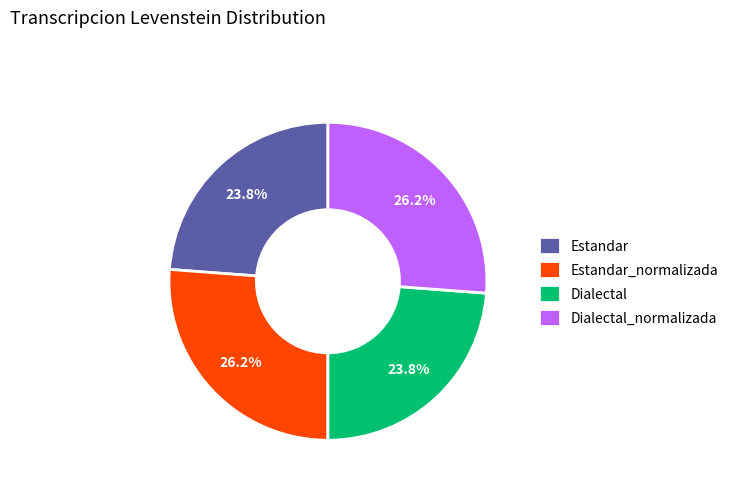

True or false: Estandar_normalizada accounts for 34% of the total.

False